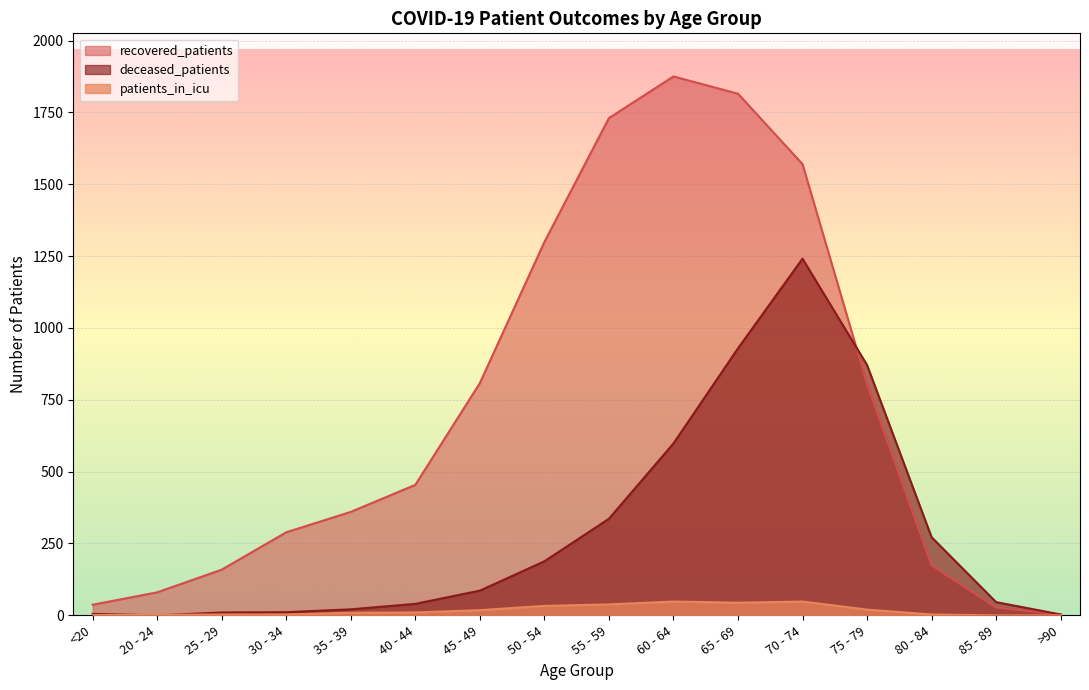

Reading right to left, transcribe all the data shown in this chart.

recovered_patients: 3	27	174	805	1570	1815	1875	1730	1299	808	454	360	289	159	80	37
deceased_patients: 3	46	272	871	1241	929	598	336	188	86	40	21	11	10	0	5
patients_in_icu: 0	0	3	20	48	44	48	38	33	18	10	9	3	3	2	1